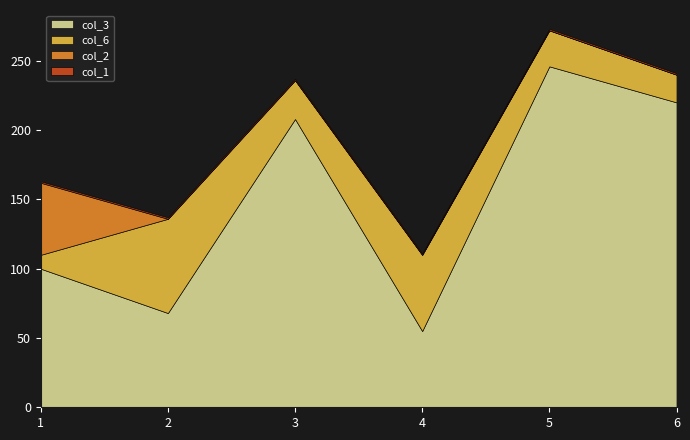

What is the sum of the col_3 values at 6 and 1?

320